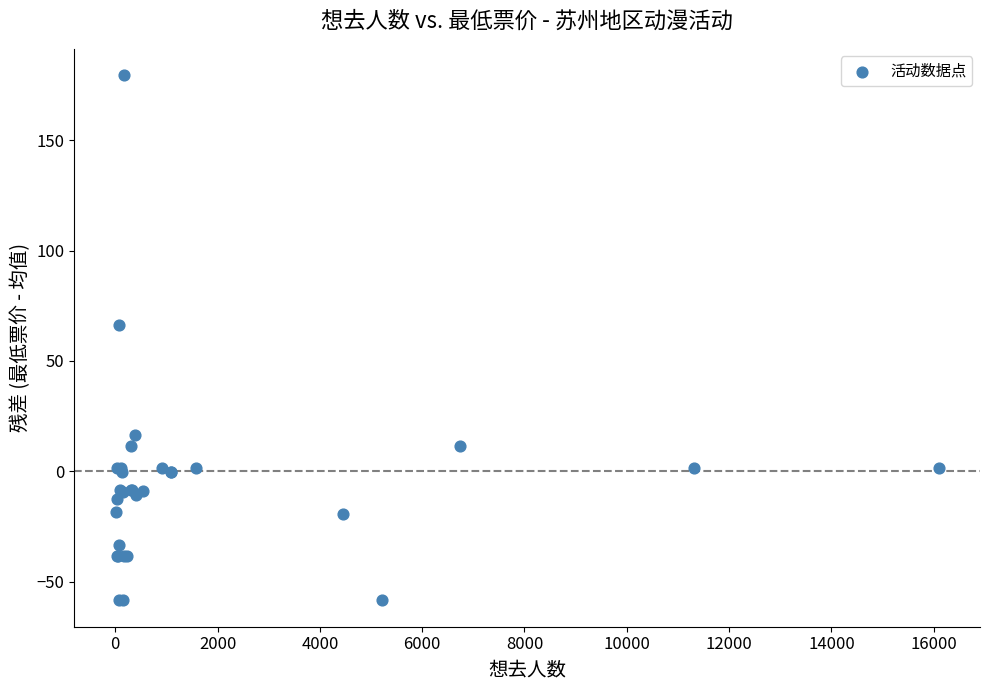

What Y value in the scatter plot is closest to 60?

66.2